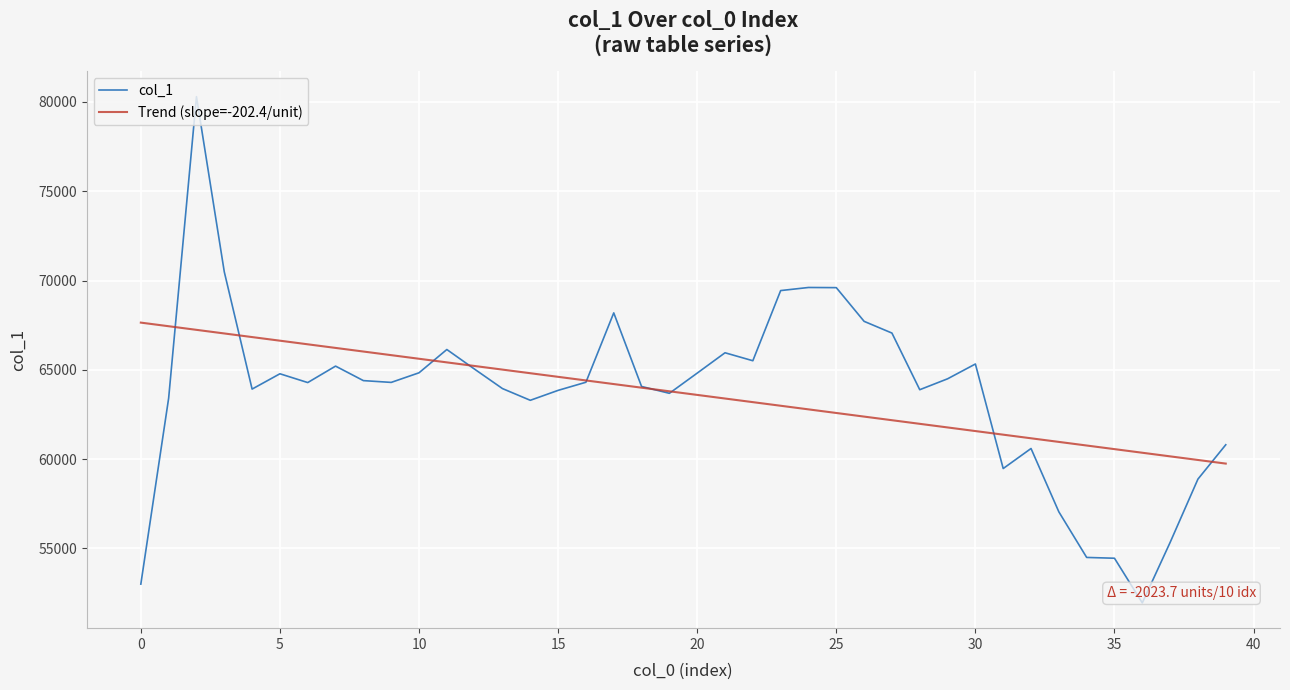

Which series has the widest spread of values?

col_1